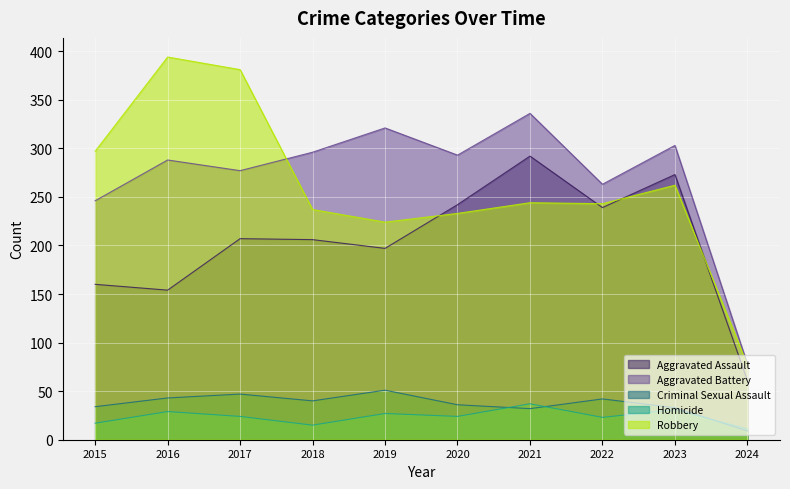

Rank the categories by Aggravated Assault value from lowest to highest.

2024, 2016, 2015, 2019, 2018, 2017, 2022, 2020, 2023, 2021